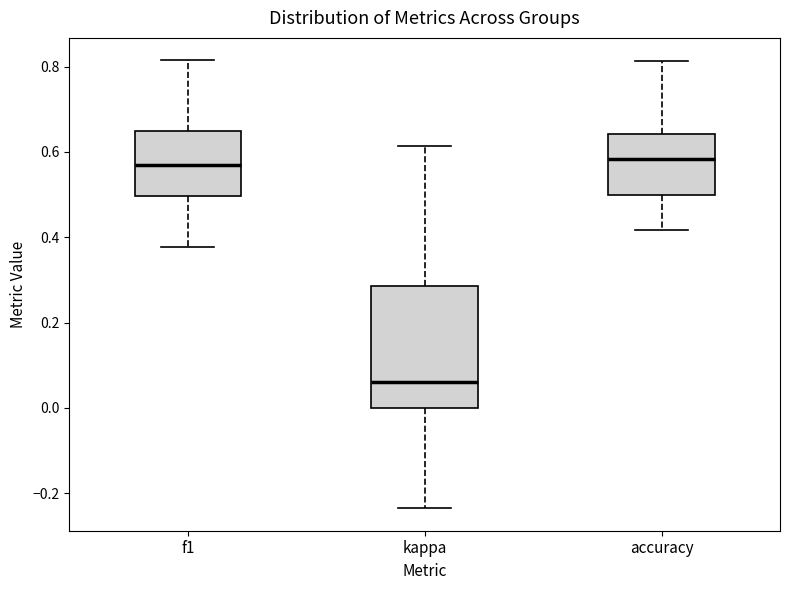

Where is the lower edge of the box for kappa on the y-axis? The values are not printed on the chart, so give them approximately, as read against the axis.

0.00